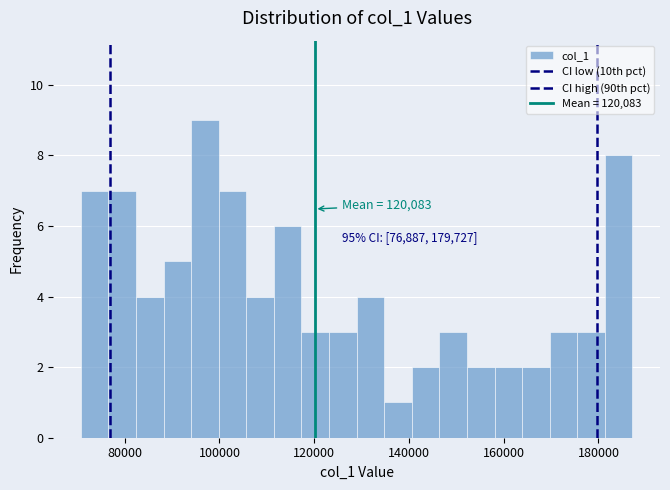

Read against the x-axis, roughly where is the centre of the tallest bar?

96000